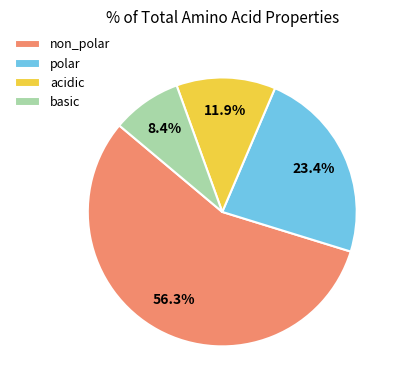

To the nearest percent, what portion does polar represent?

23%